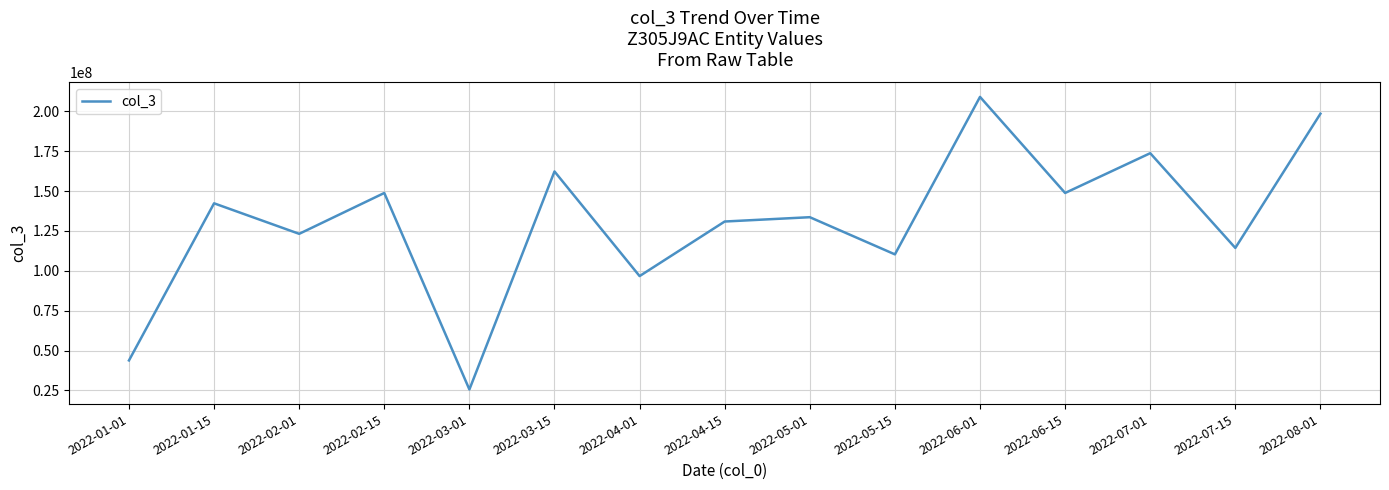

What is the difference between the maximum and minimum values?

183473904